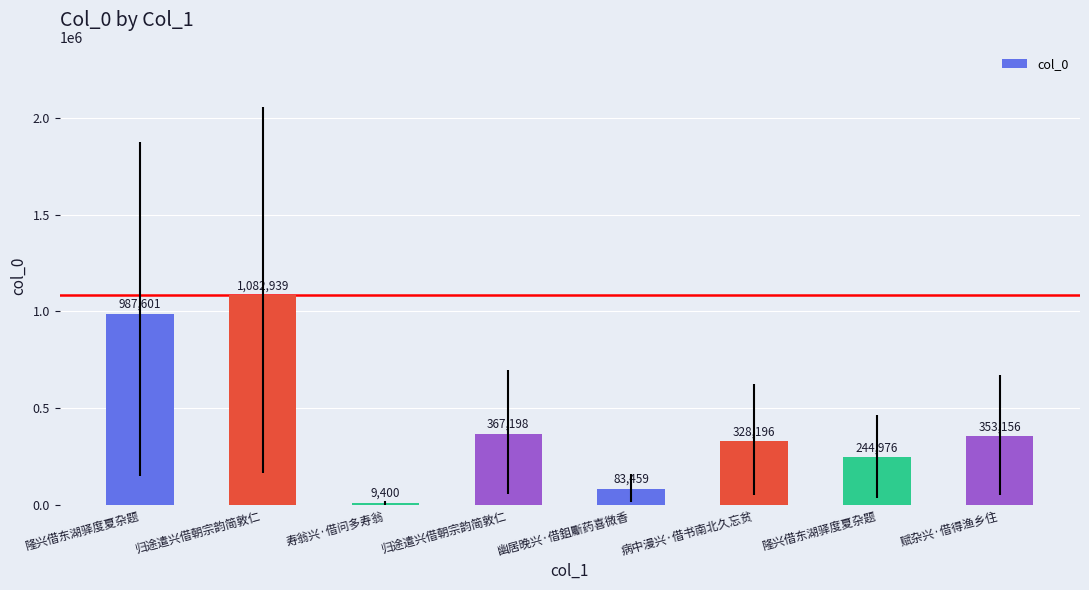

What is the value of the 5th bar from the left?

83459